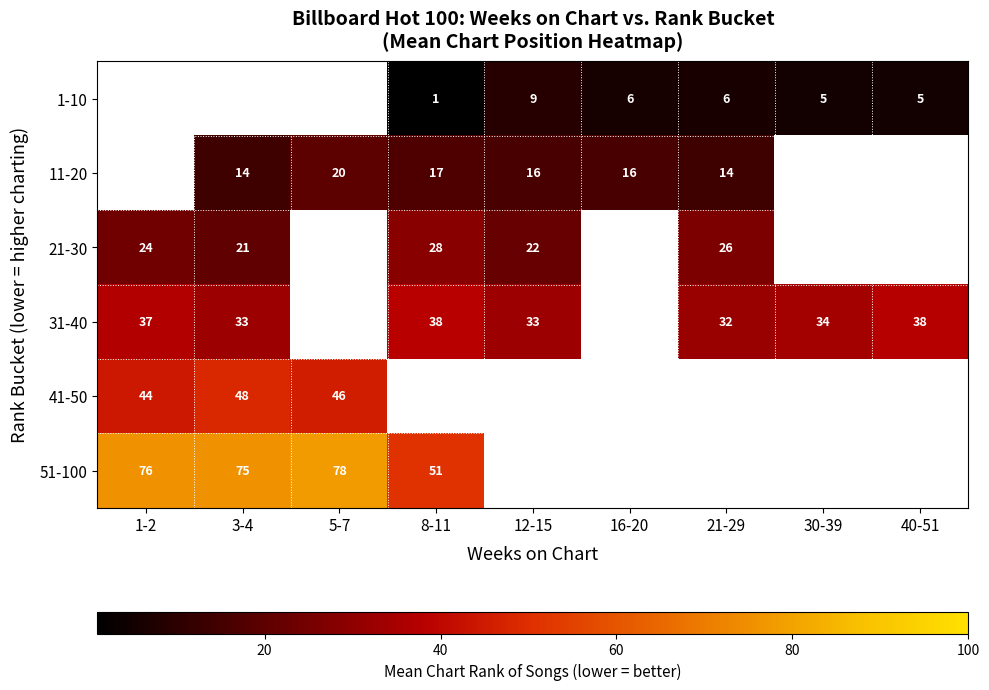

Is it true that 1-10 equals 3 at 30-39?

False